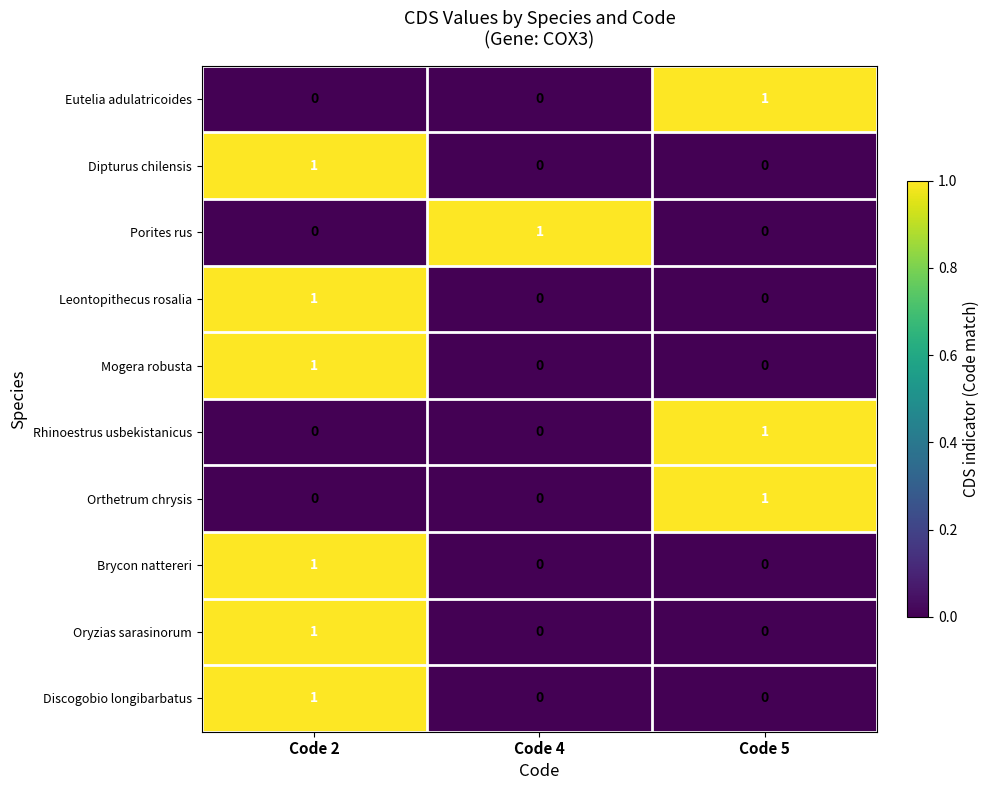

Is it true that Rhinoestrus usbekistanicus equals 0 at Code 2?

True